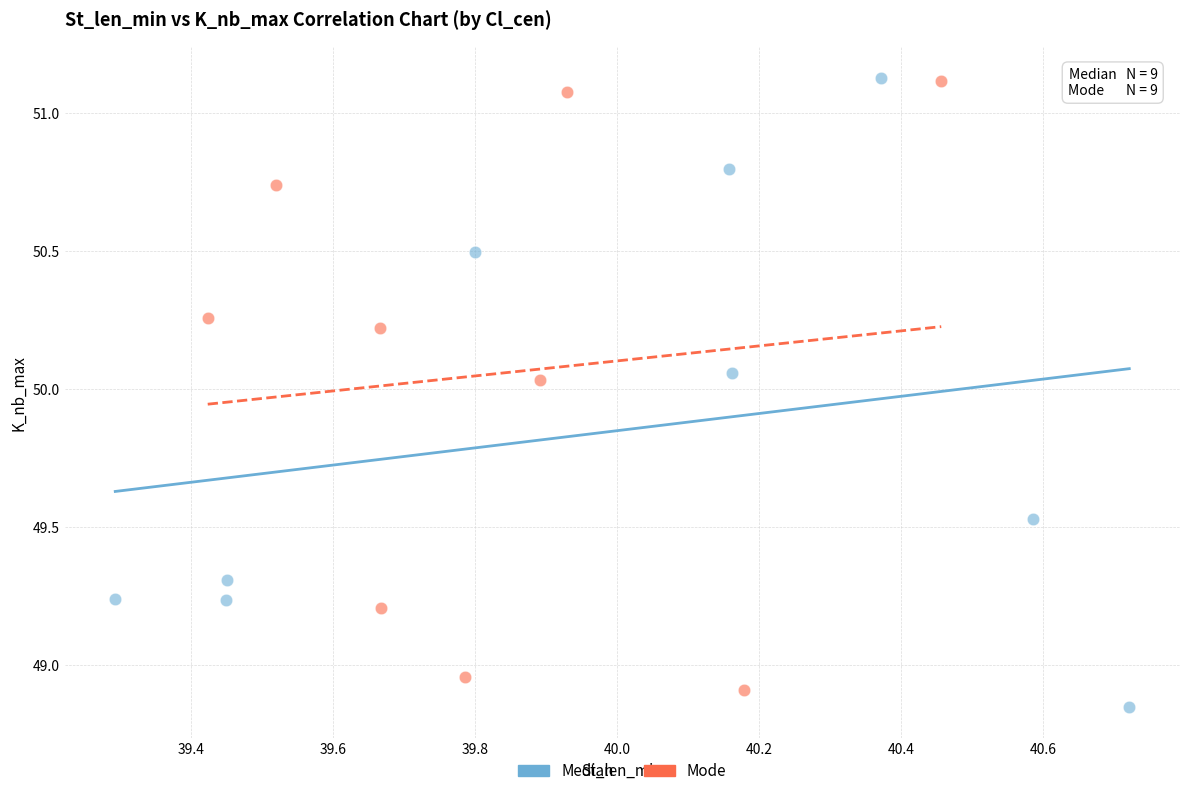

What are all the series names shown in the legend?

Median, Mode